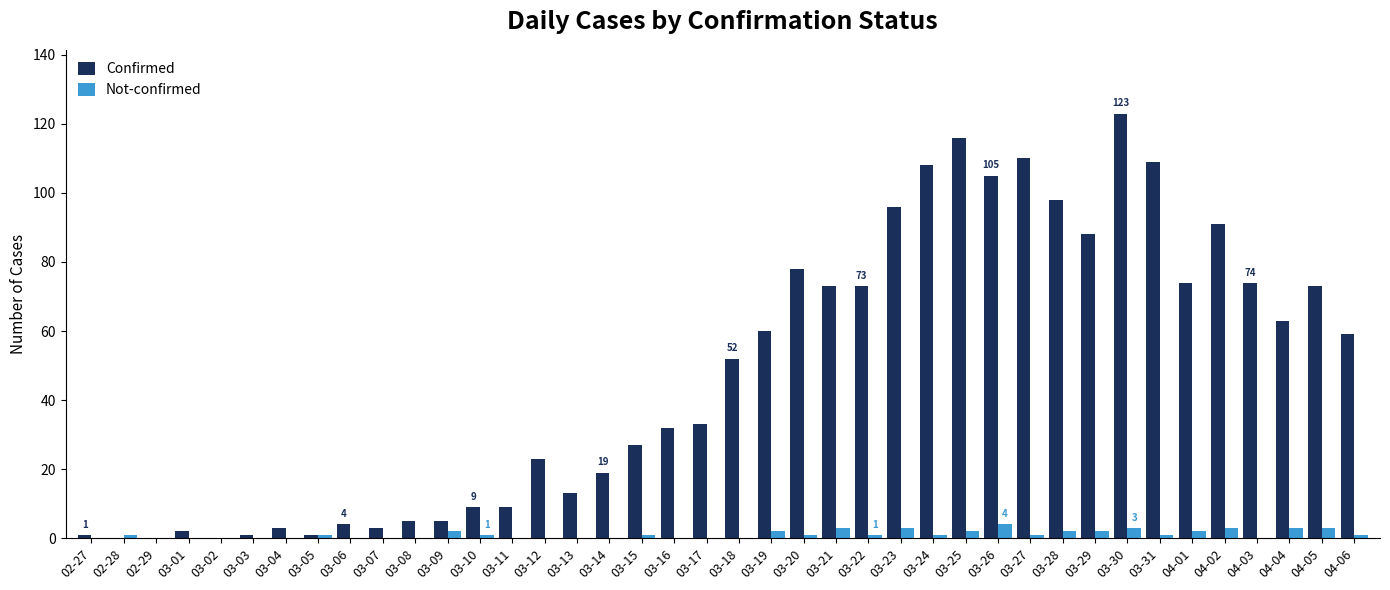

What is the greatest value displayed?

123